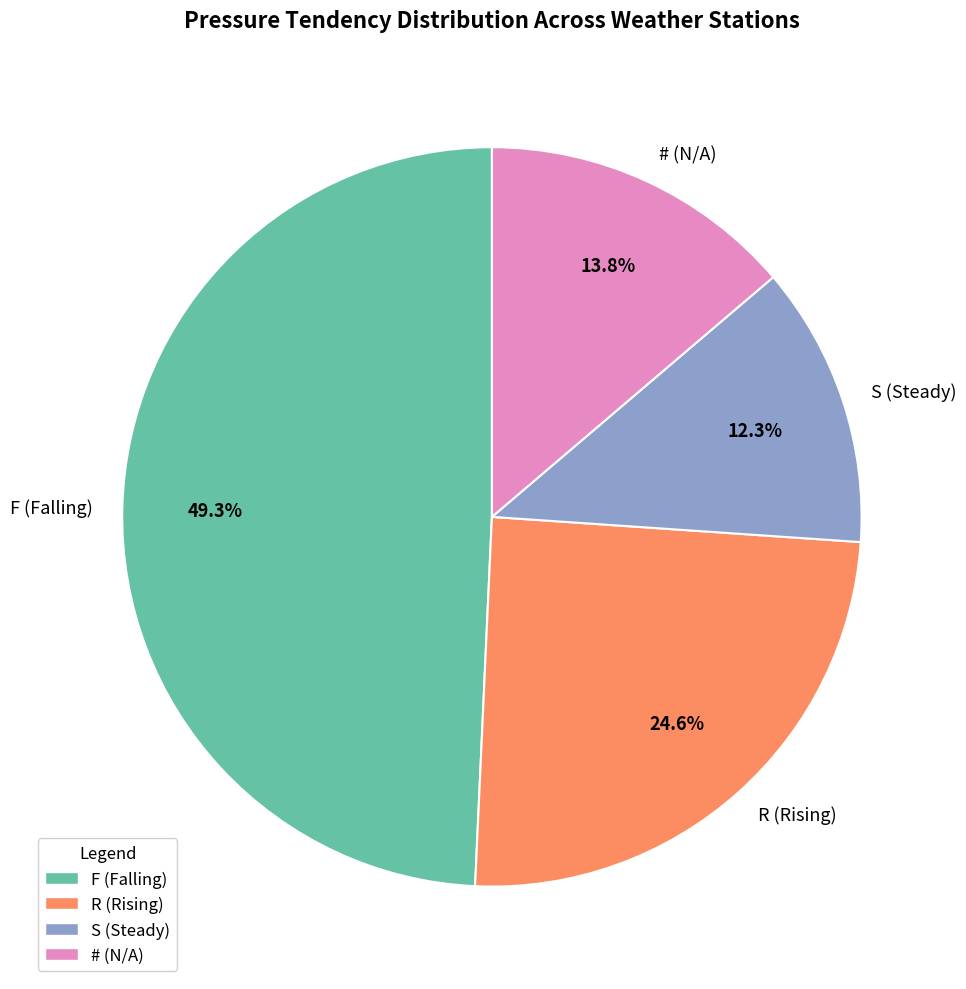

Is it true that R is 25% of the pie?

True